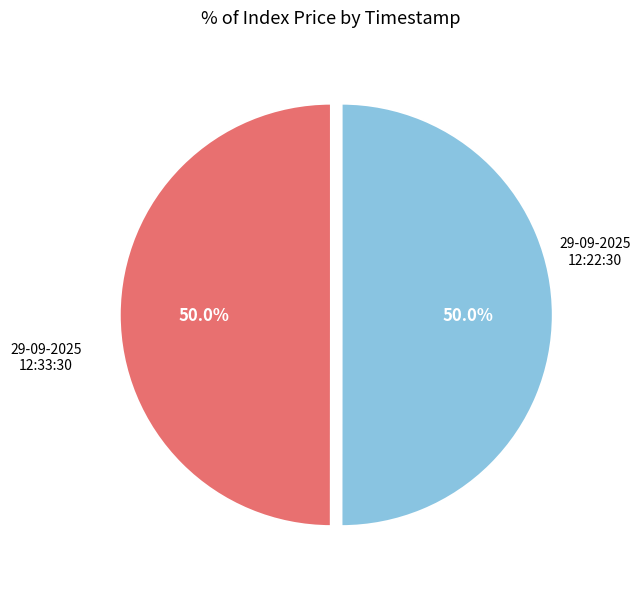

True or false: 29-09-2025 12:22:30 accounts for 50% of the total.

True